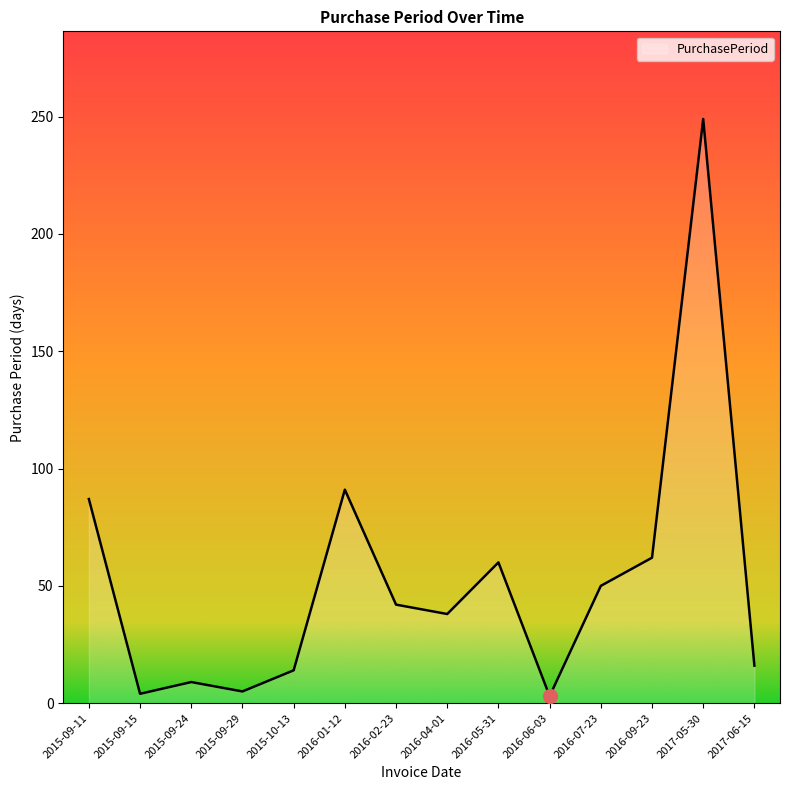

At which label does the data first exceed 42?

2015-09-11